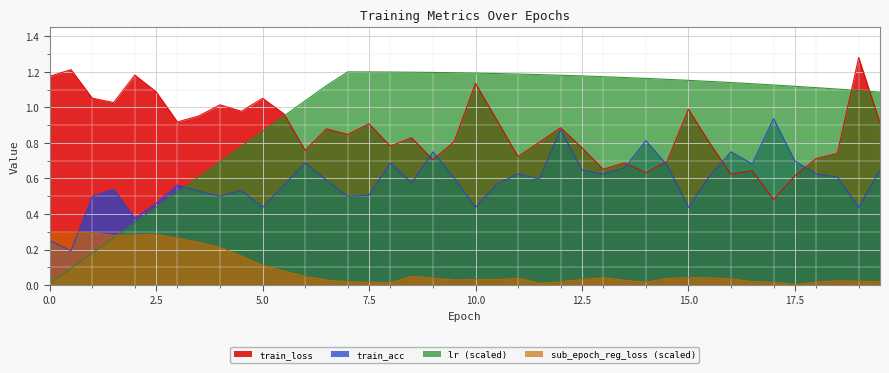

True or false: sub_epoch_reg_loss has a value of 0.0 at 11.5.

False